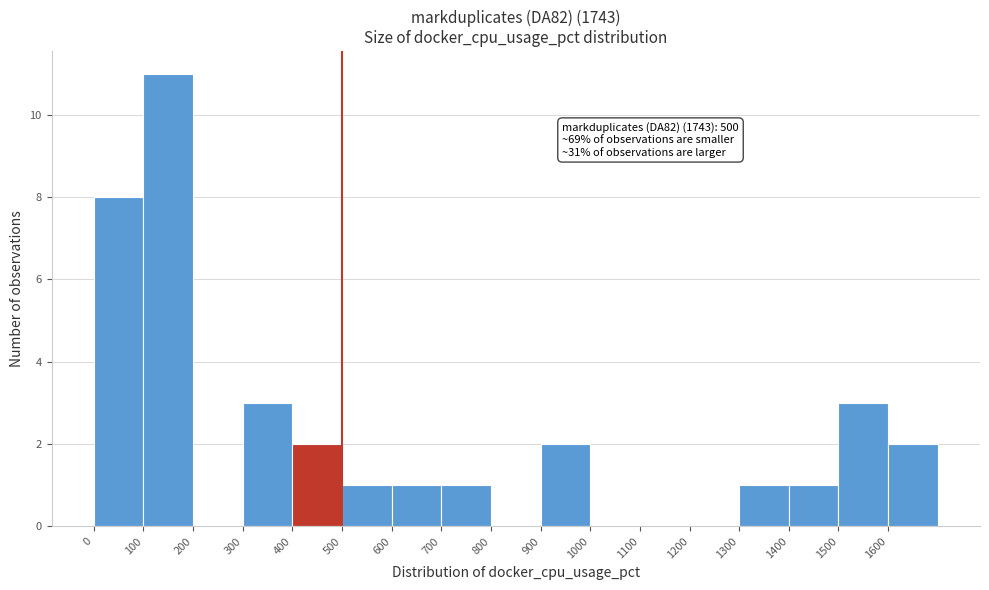

Which range on the x-axis has the tallest bar?

100 to 200